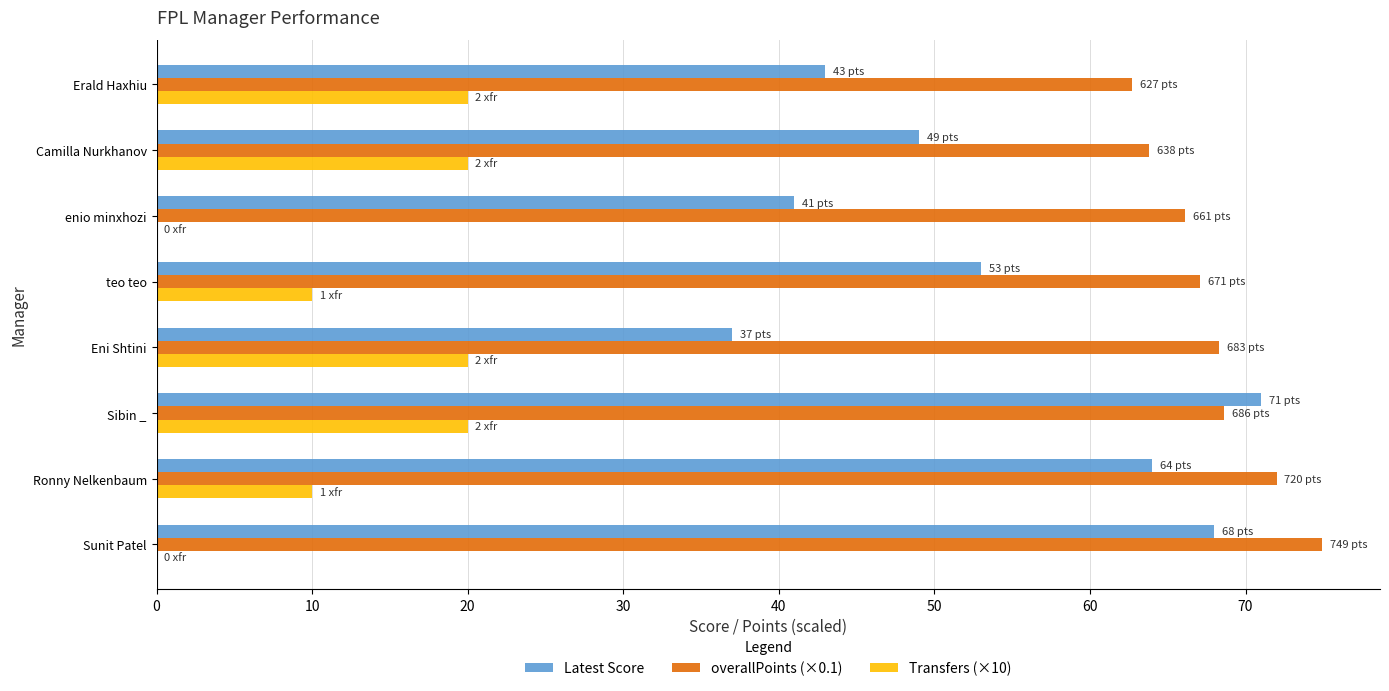

Which series changed the most between Ronny Nelkenbaum and Sibin _?

Transfers (×10)